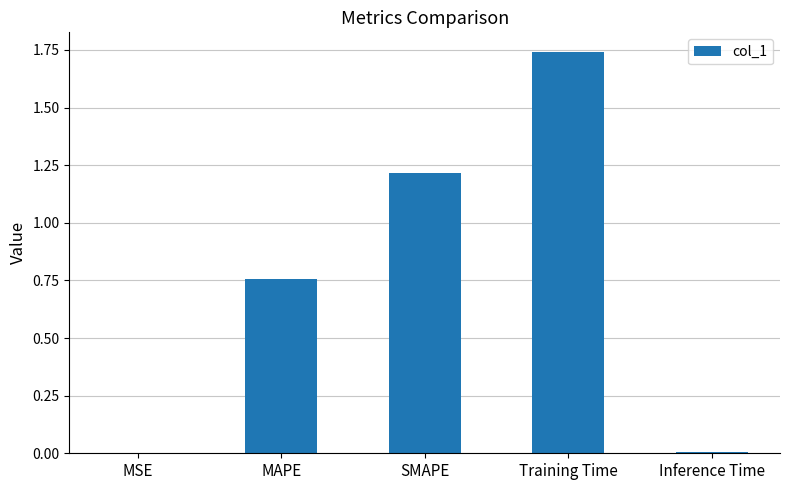

Which category has the highest value across all series?

Training Time